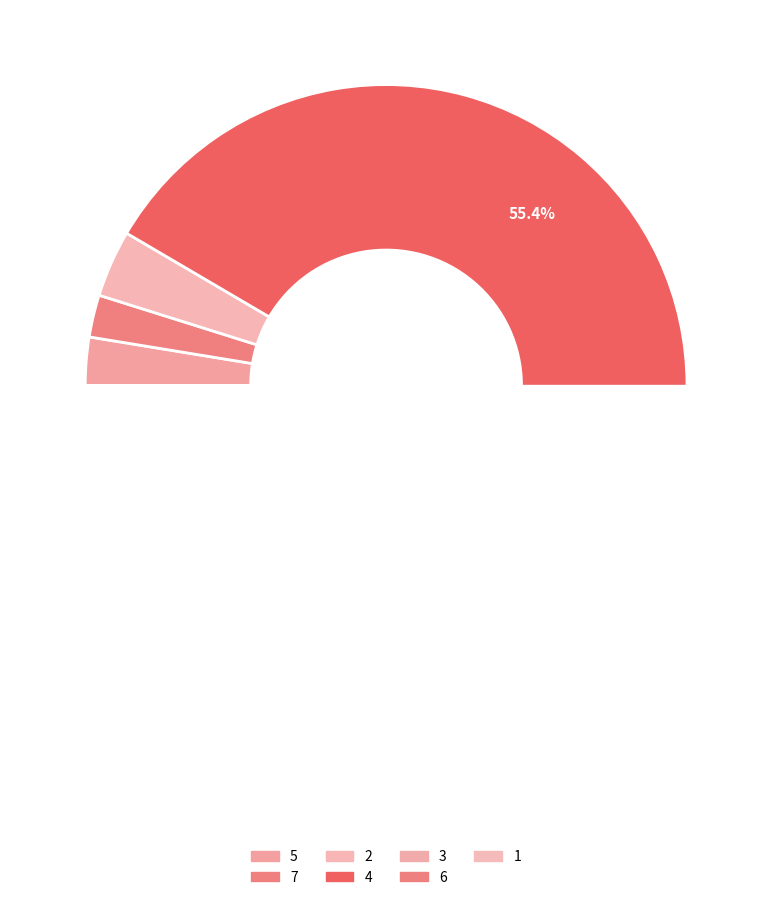

What is the ratio of the value at 6 to the value at 7?

11.7